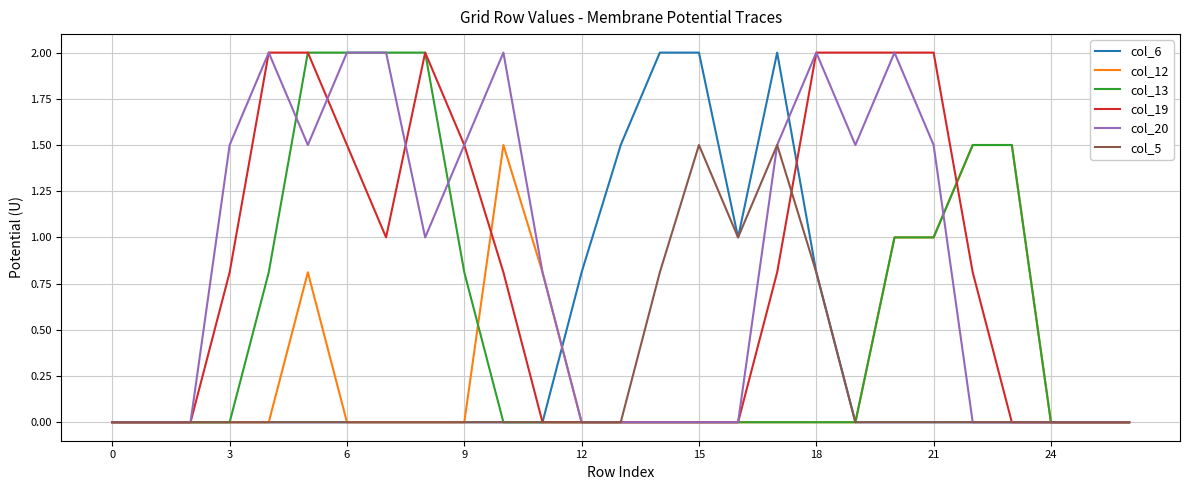

Reading left to right, what are all the values shown in this chart?

col_6: 0.0	0.0	0.0	0.0	0.0	0.0	0.0	0.0	0.0	0.0	0.0	0.0	0.8	1.5	2.0	2.0	1.0	2.0	0.8	0.0	0.0	0.0	0.0	0.0	0.0	0.0	0.0
col_12: 0.0	0.0	0.0	0.0	0.0	0.8	0.0	0.0	0.0	0.0	1.5	0.8	0.0	0.0	0.0	0.0	0.0	0.0	0.0	0.0	1.0	1.0	1.5	1.5	0.0	0.0	0.0
col_13: 0.0	0.0	0.0	0.0	0.8	2.0	2.0	2.0	2.0	0.8	0.0	0.0	0.0	0.0	0.0	0.0	0.0	0.0	0.0	0.0	1.0	1.0	1.5	1.5	0.0	0.0	0.0
col_19: 0.0	0.0	0.0	0.8	2.0	2.0	1.5	1.0	2.0	1.5	0.8	0.0	0.0	0.0	0.0	0.0	0.0	0.8	2.0	2.0	2.0	2.0	0.8	0.0	0.0	0.0	0.0
col_20: 0.0	0.0	0.0	1.5	2.0	1.5	2.0	2.0	1.0	1.5	2.0	0.8	0.0	0.0	0.0	0.0	0.0	1.5	2.0	1.5	2.0	1.5	0.0	0.0	0.0	0.0	0.0
col_5: 0.0	0.0	0.0	0.0	0.0	0.0	0.0	0.0	0.0	0.0	0.0	0.0	0.0	0.0	0.8	1.5	1.0	1.5	0.8	0.0	0.0	0.0	0.0	0.0	0.0	0.0	0.0